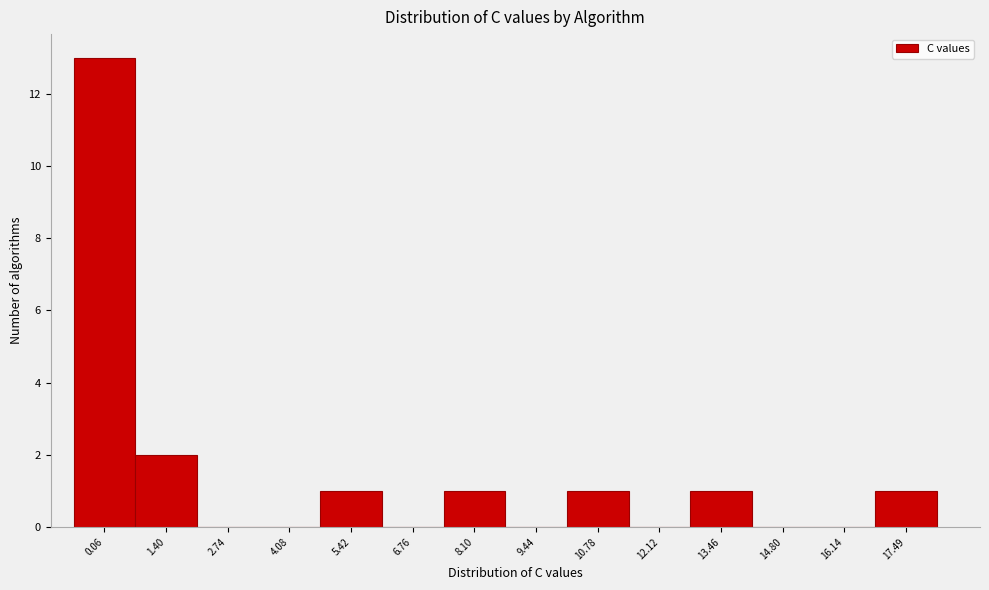

Reading left to right, transcribe all the data shown in this chart.

0.06=13	1.40=2	2.74=0	4.08=0	5.42=1	6.76=0	8.10=1	9.44=0	10.78=1	12.12=0	13.46=1	14.80=0	16.14=0	17.49=1